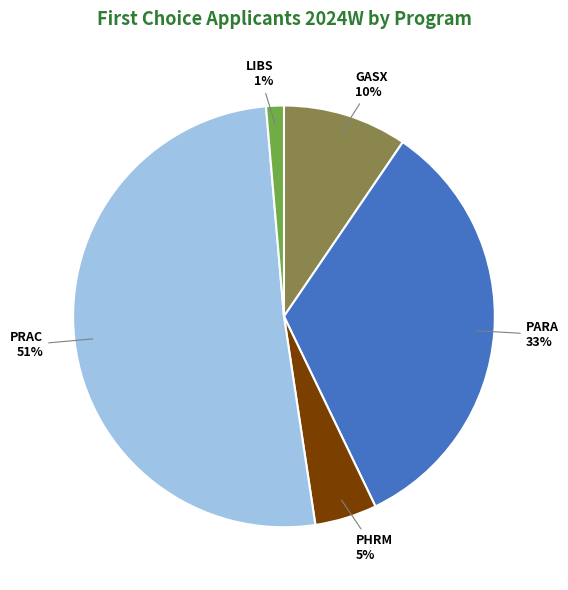

To the nearest percent, what is the difference between the largest and smallest slice percentages?

50%